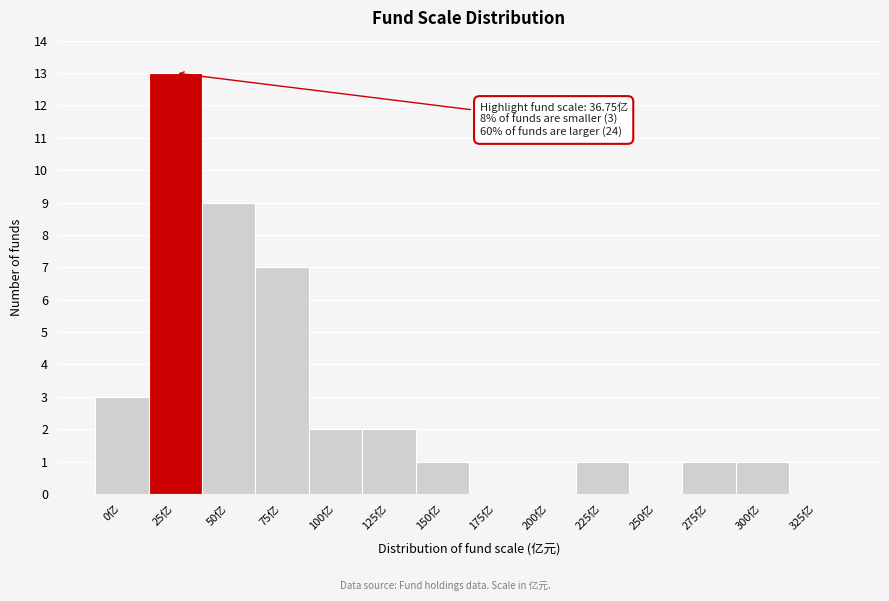

Reading right to left, transcribe all the data shown in this chart.

325亿=0	300亿=1	275亿=1	250亿=0	225亿=1	200亿=0	175亿=0	150亿=1	125亿=2	100亿=2	75亿=7	50亿=9	25亿=13	0亿=3